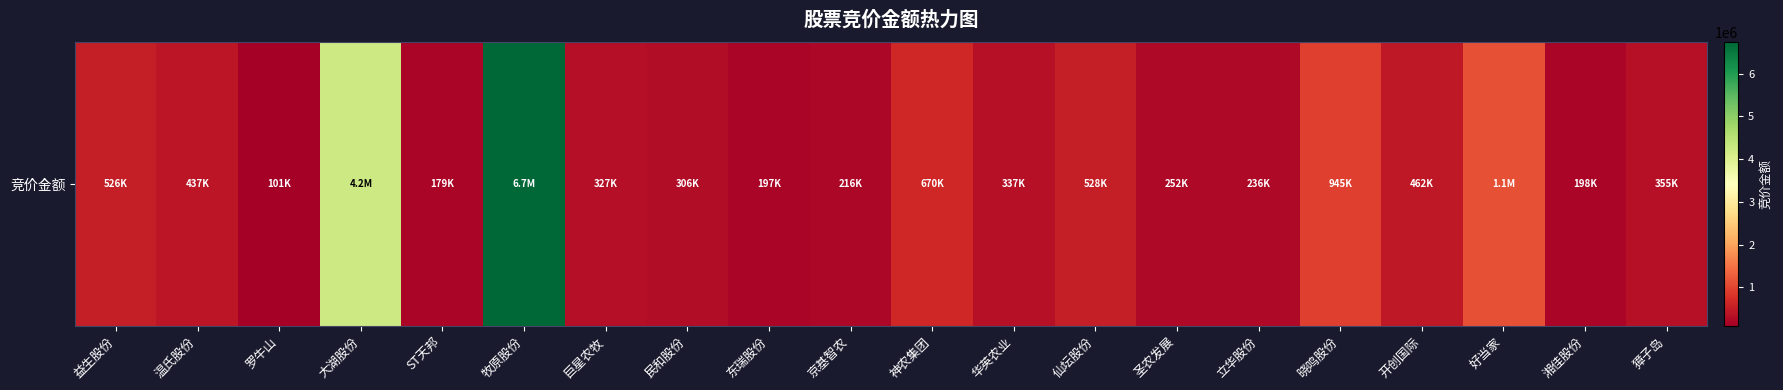

At which category does the chart reach its peak across all series?

牧原股份